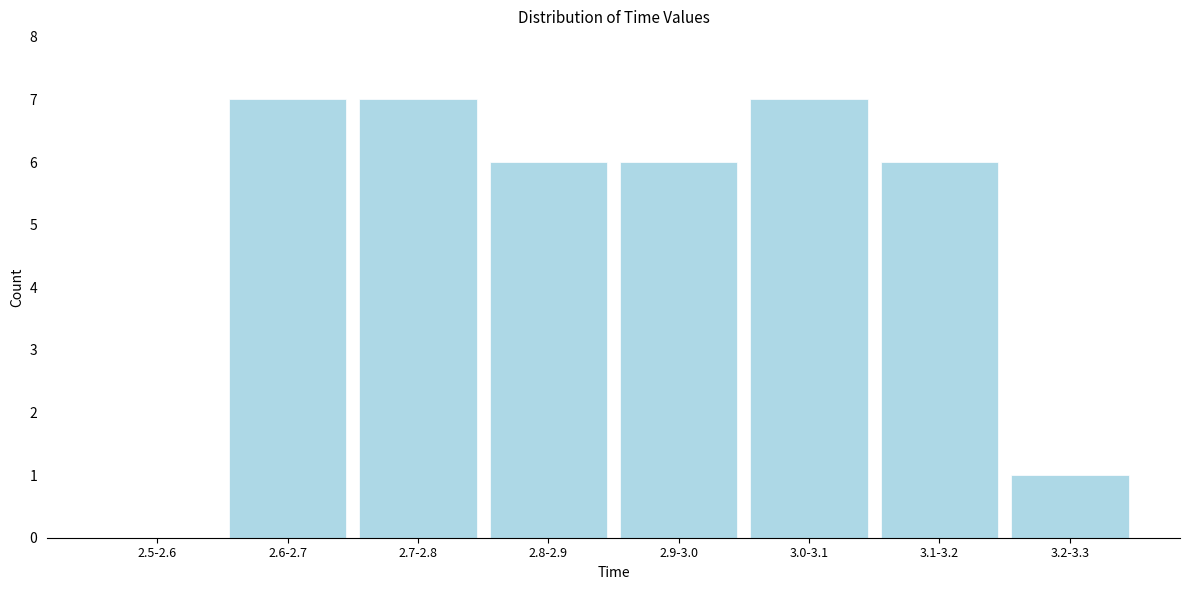

Reading left to right, extract all data points from this chart.

2.5-2.6=0	2.6-2.7=7	2.7-2.8=7	2.8-2.9=6	2.9-3.0=6	3.0-3.1=7	3.1-3.2=6	3.2-3.3=1